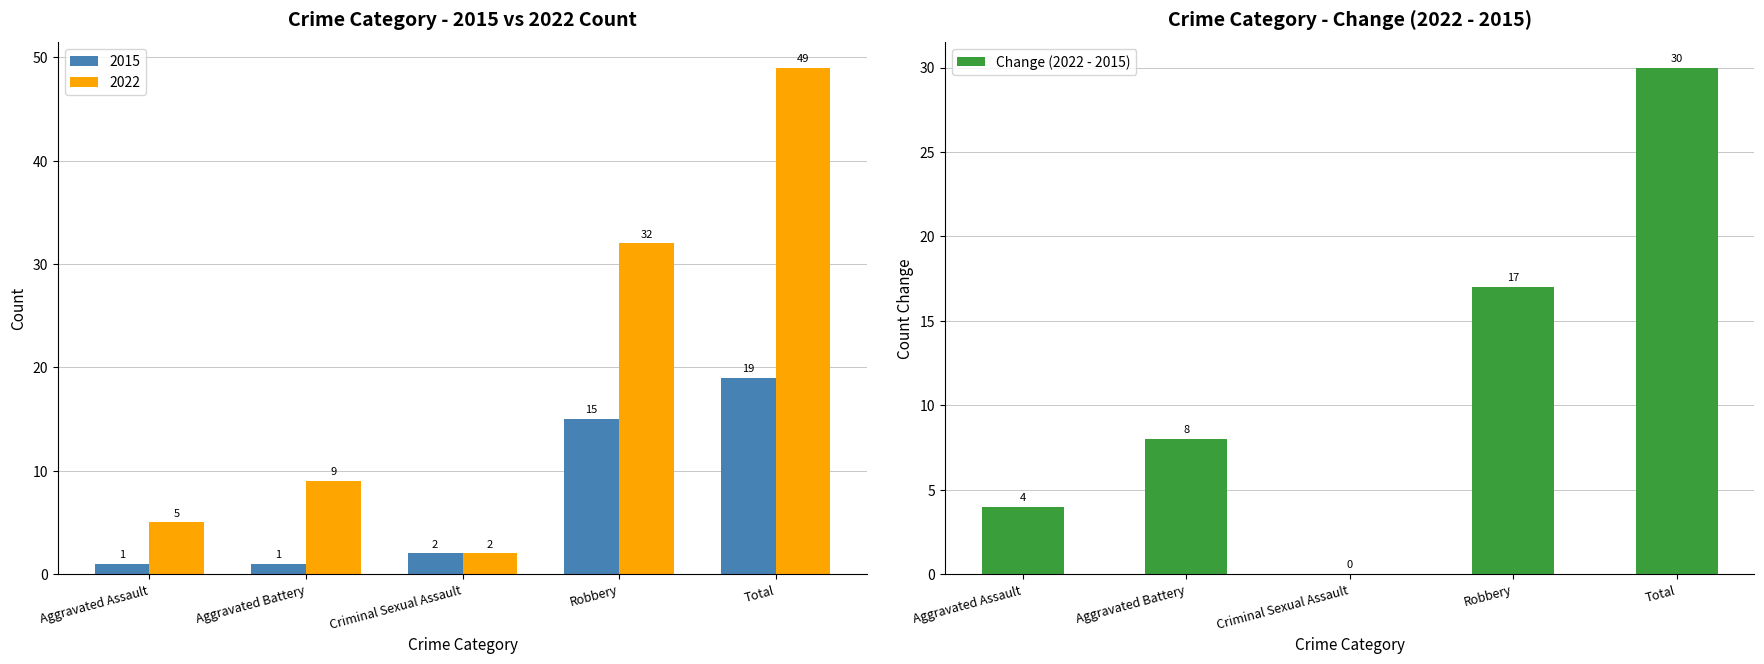

The chart shows a value of 30 at Total. True or false?

True